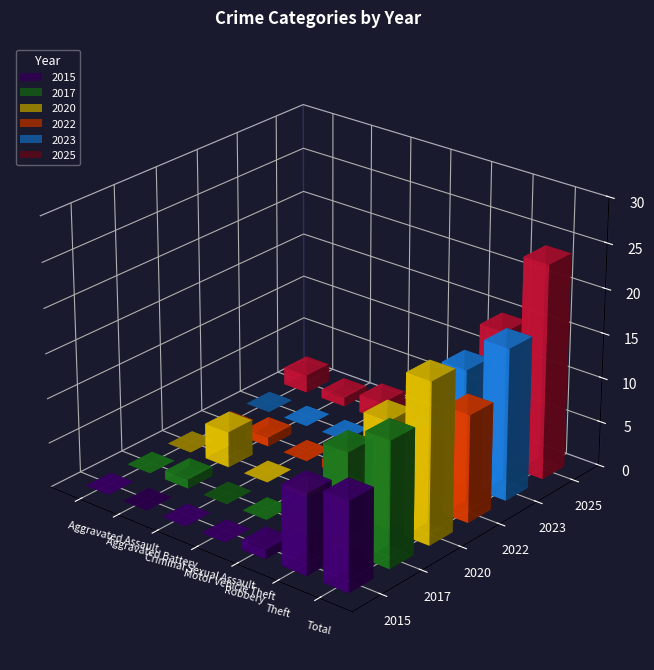

Which series has the widest spread of values?

2025